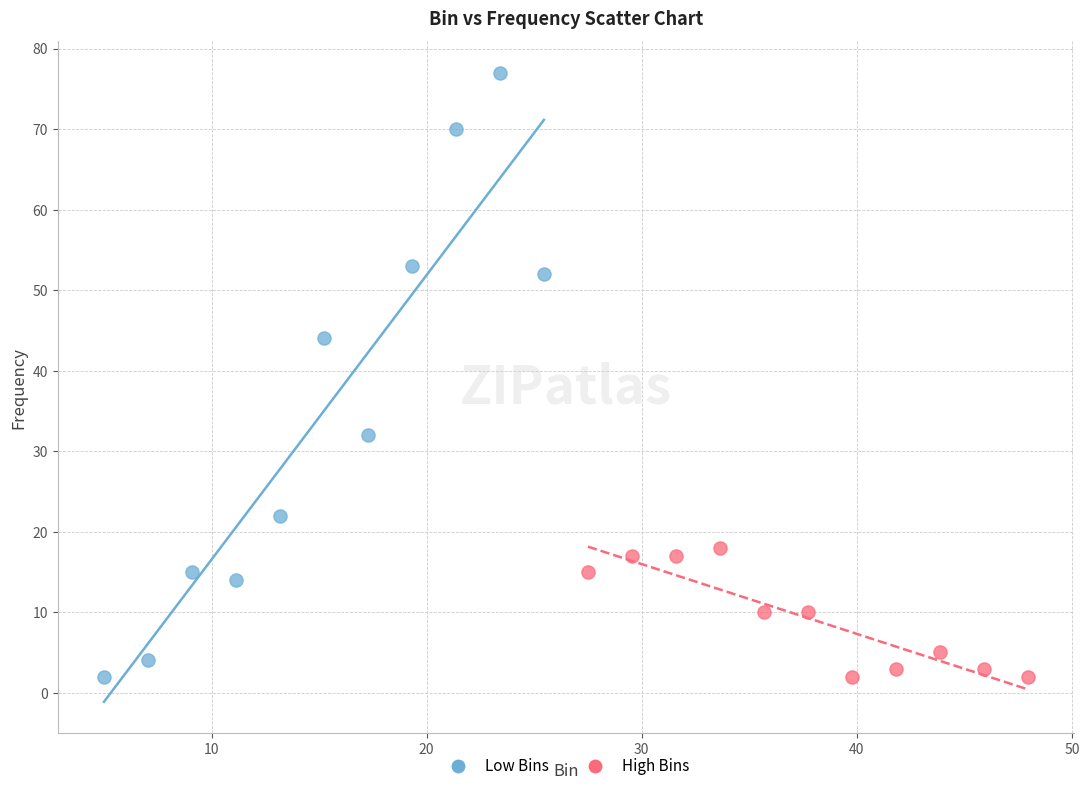

Which series has the largest Y range (max minus min)?

Low Bins